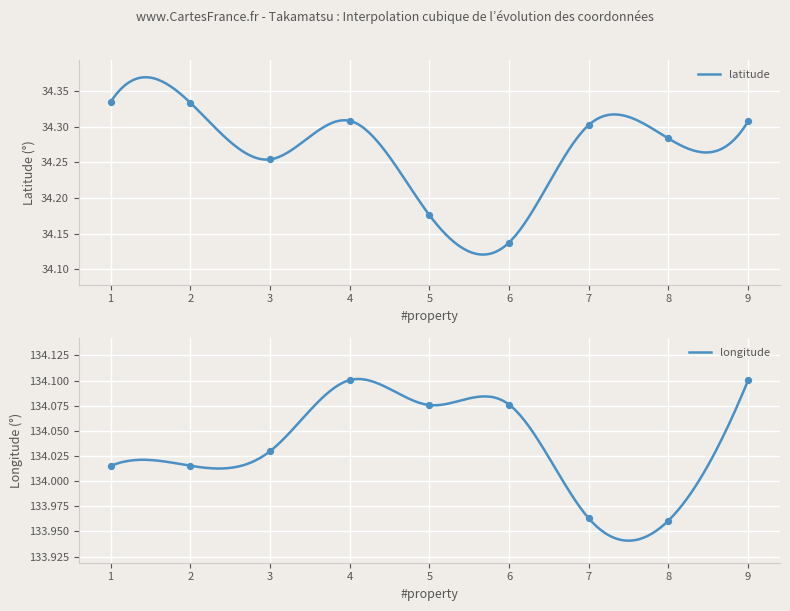

Which series has the largest Y range (max minus min)?

latitude